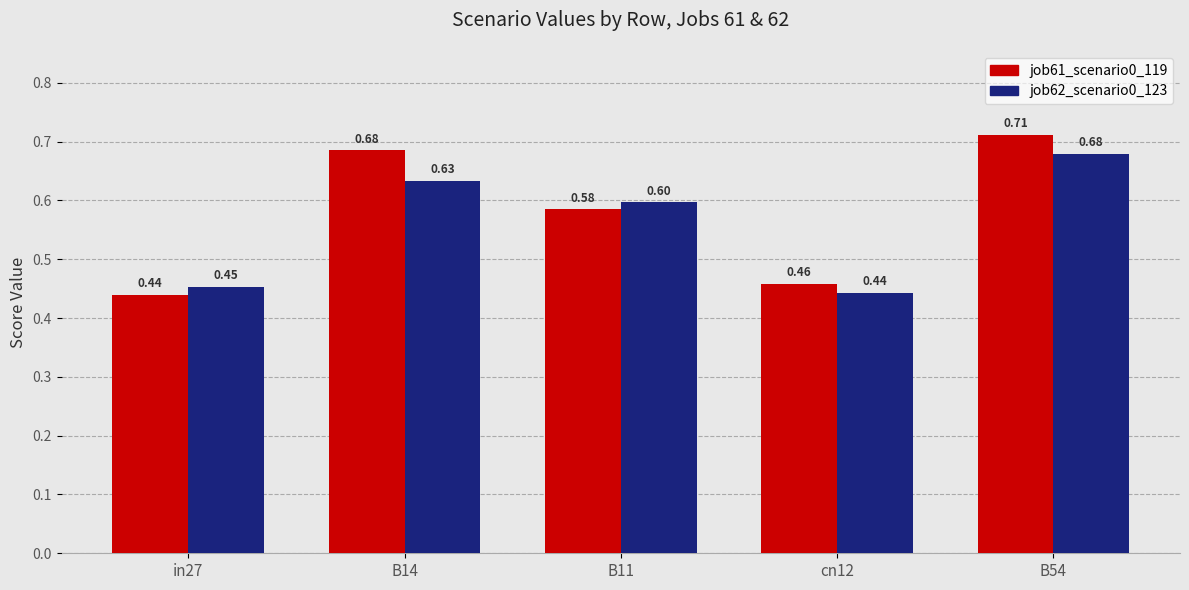

Rank the series at in27 from lowest to highest value.

job61_scenario0_119, job62_scenario0_123